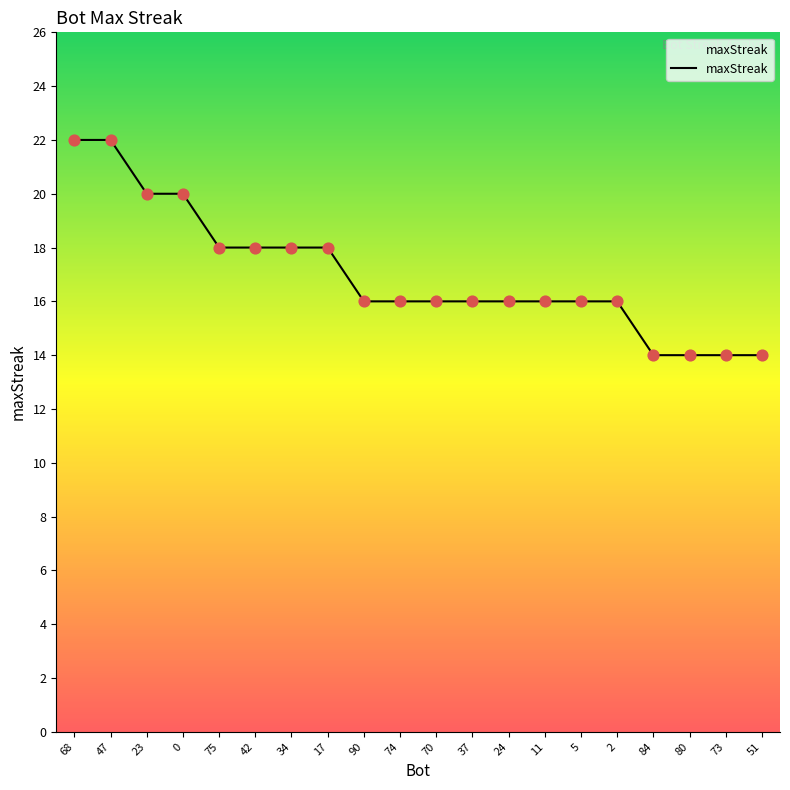

Approximately how many times larger is the value at 74 compared to 0?

0.8